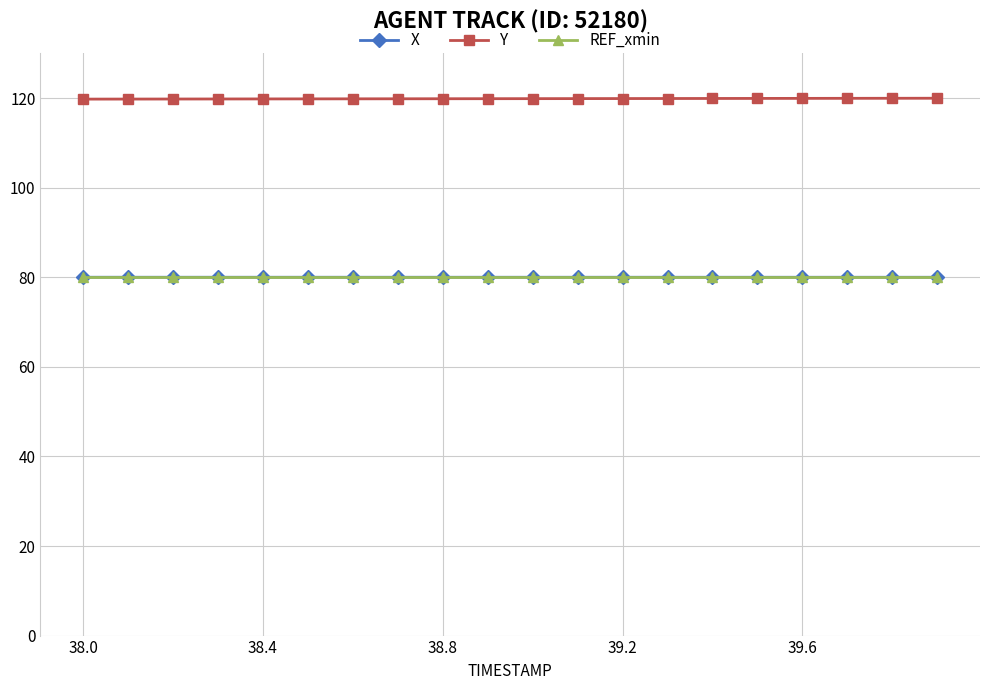

What is the maximum value shown in the chart?

120.0